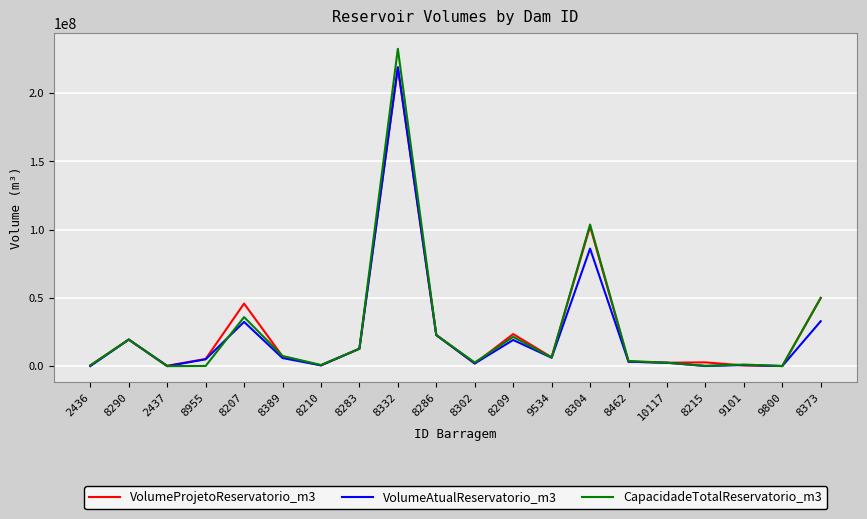

What is the highest value of the CapacidadeTotalReservatorio_m3 series?

232526173.0